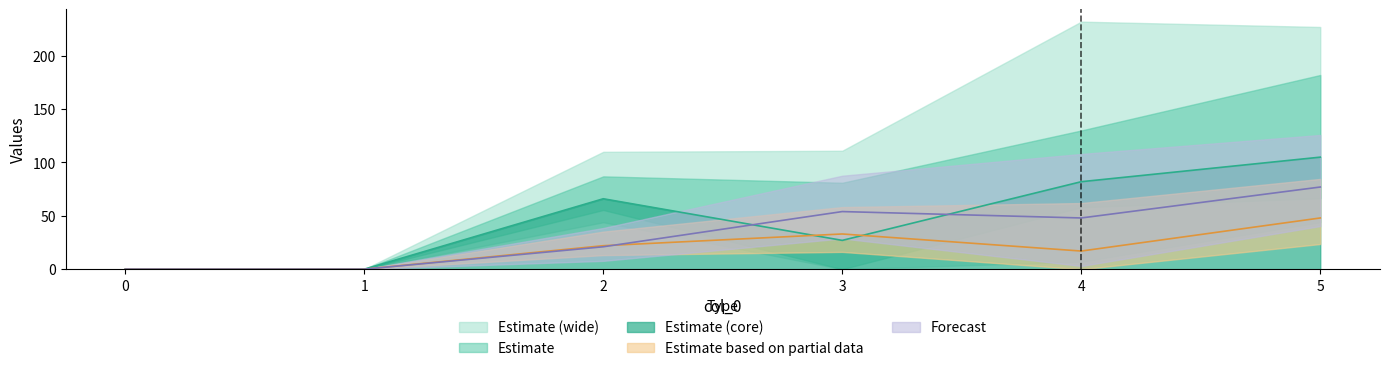

At how many categories does at least one series exceed 31?

4